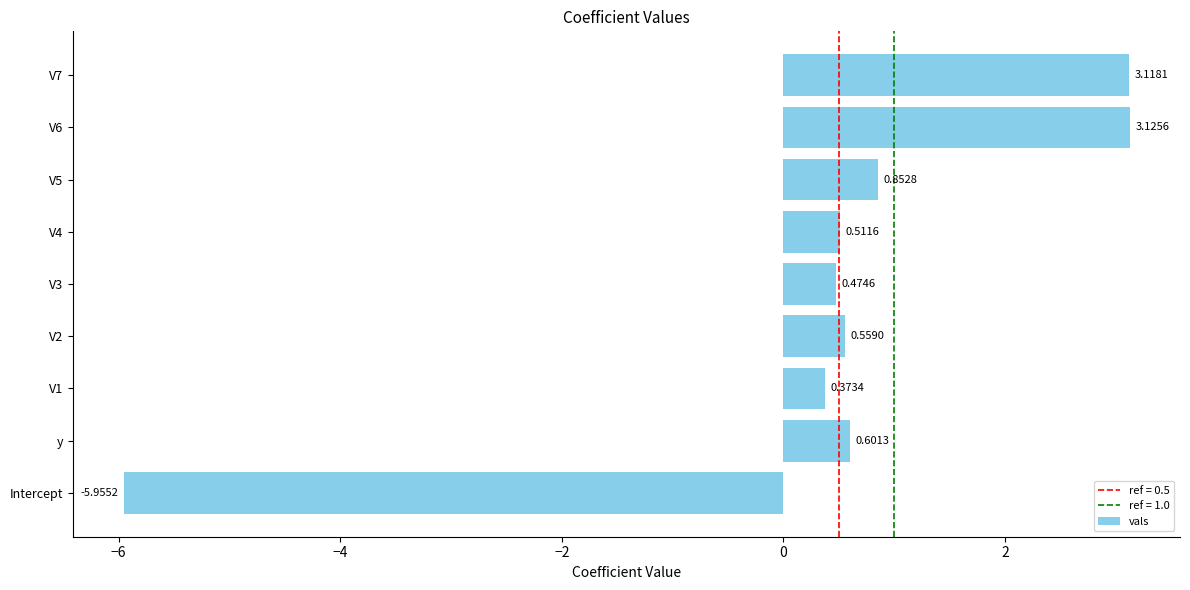

List the labels in order of value, largest first.

V6, V7, V5, y, V2, V4, V3, V1, Intercept